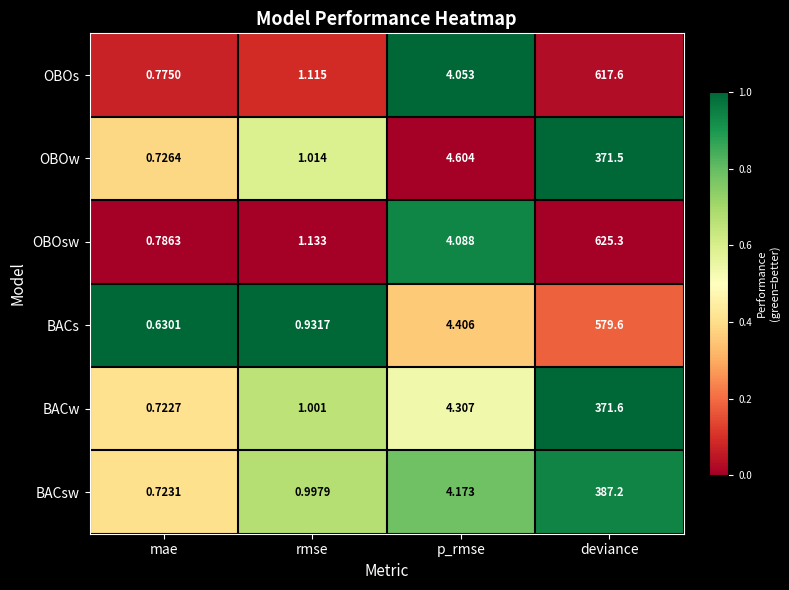

At which label does OBOs reach its peak?

deviance